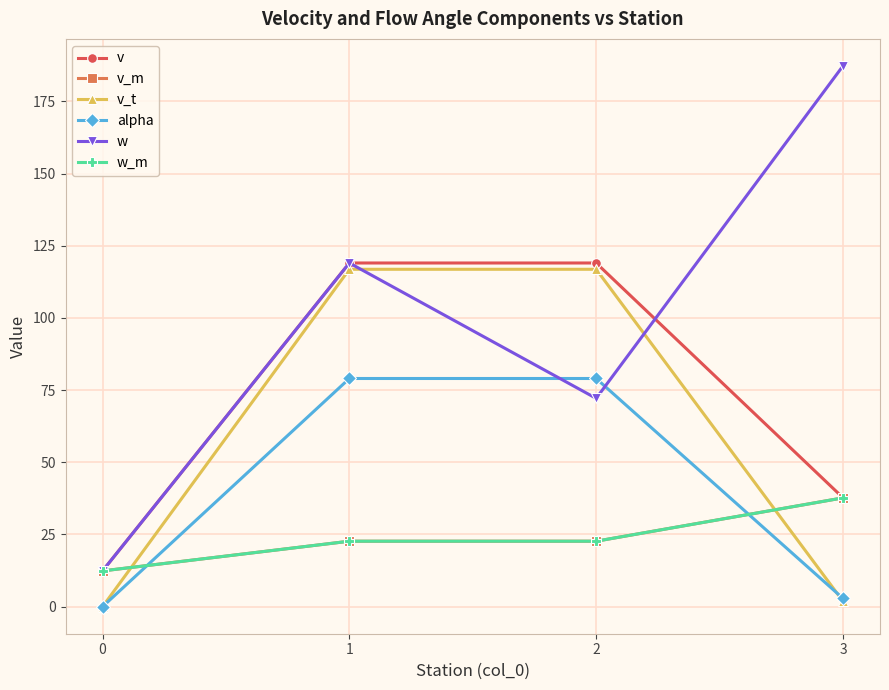

Is this an area chart (filled region under the line)?

No